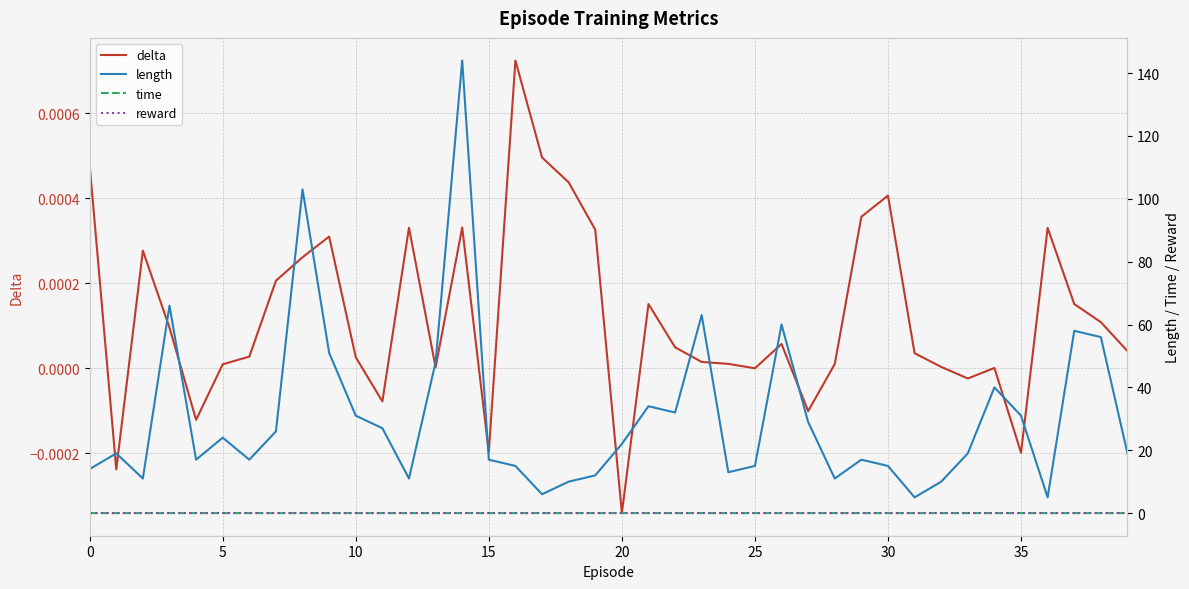

True or false: delta has a value of 0.0 at 10.

True